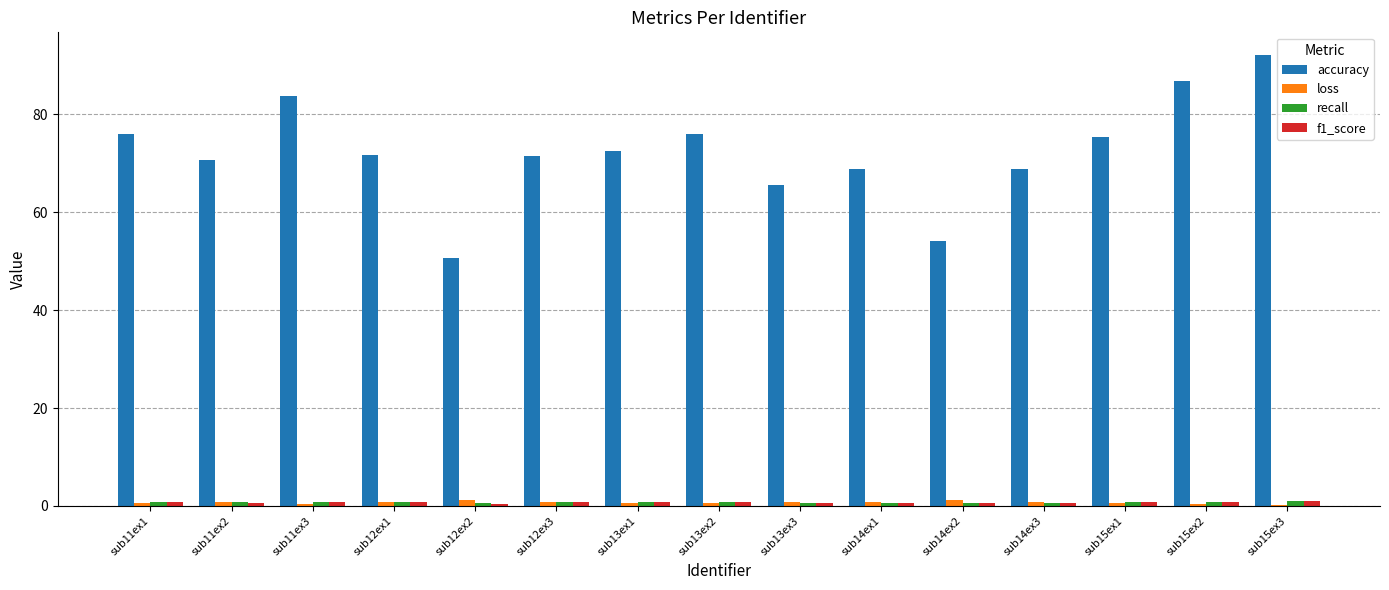

What is the highest value of the accuracy series?

92.1